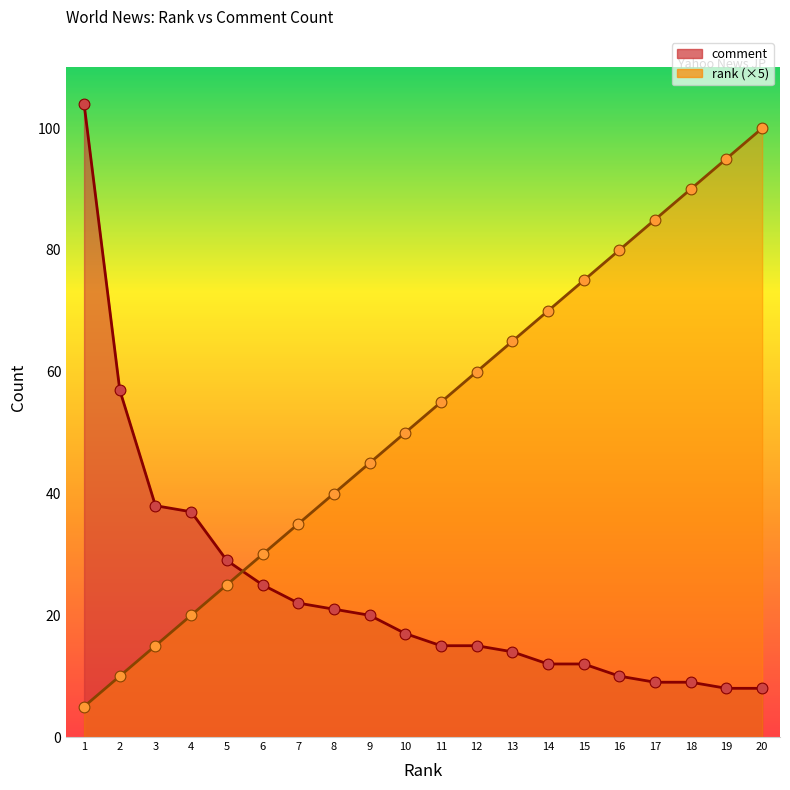

Which series contains the highest Y value?

comment